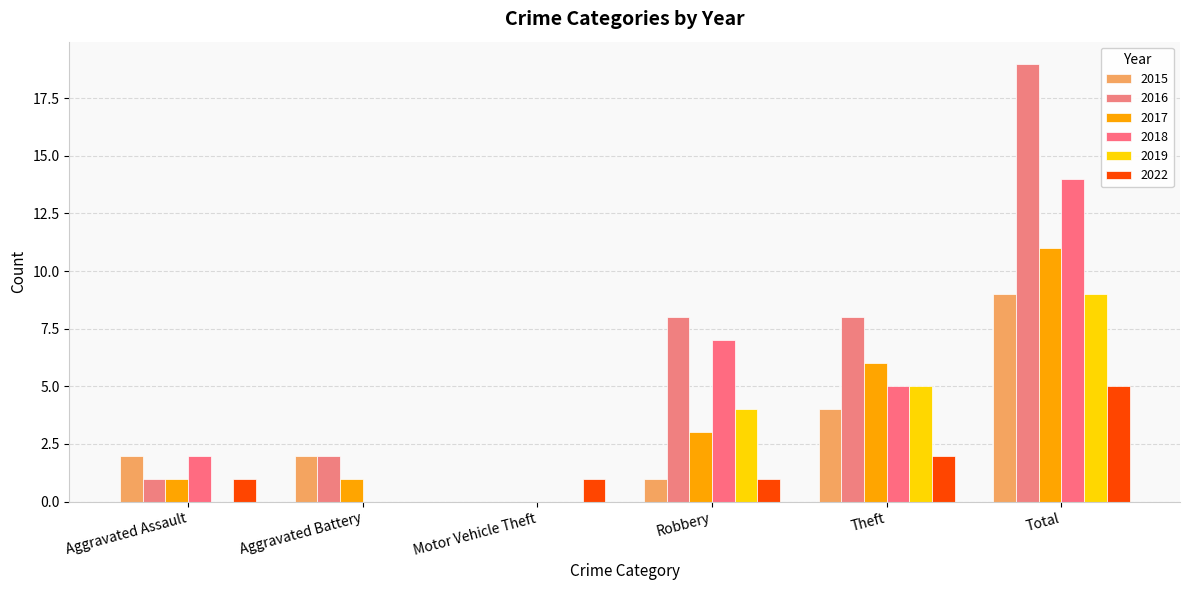

At which label does 2022 first exceed 1?

Theft